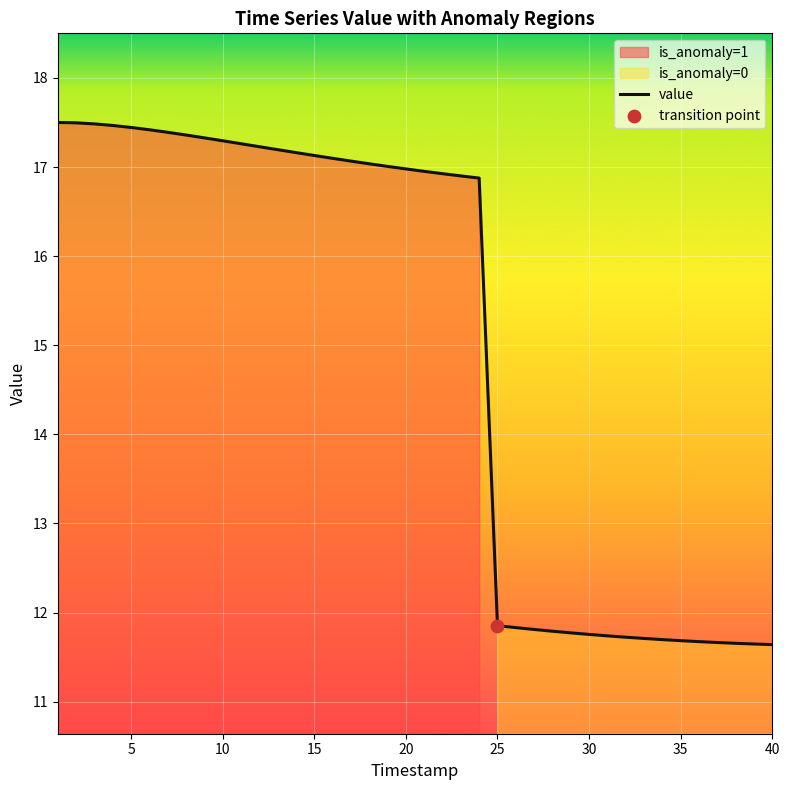

The value series shows 10.9 at 5. True or false?

False